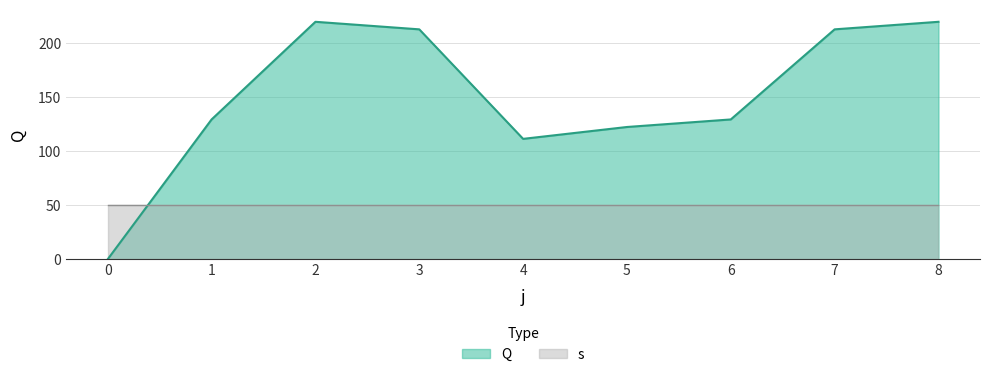

Rank the categories by value from highest to lowest.

2, 8, 3, 7, 1, 6, 5, 4, 0